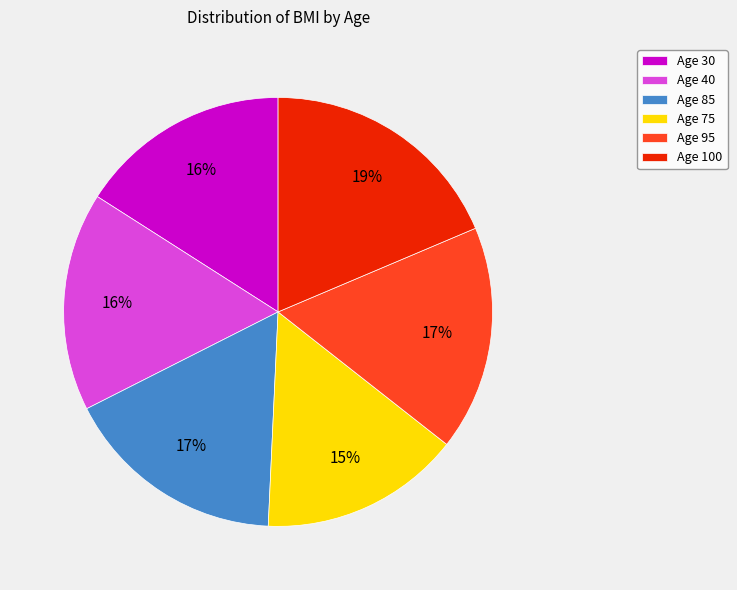

Is there a majority slice in this chart?

No